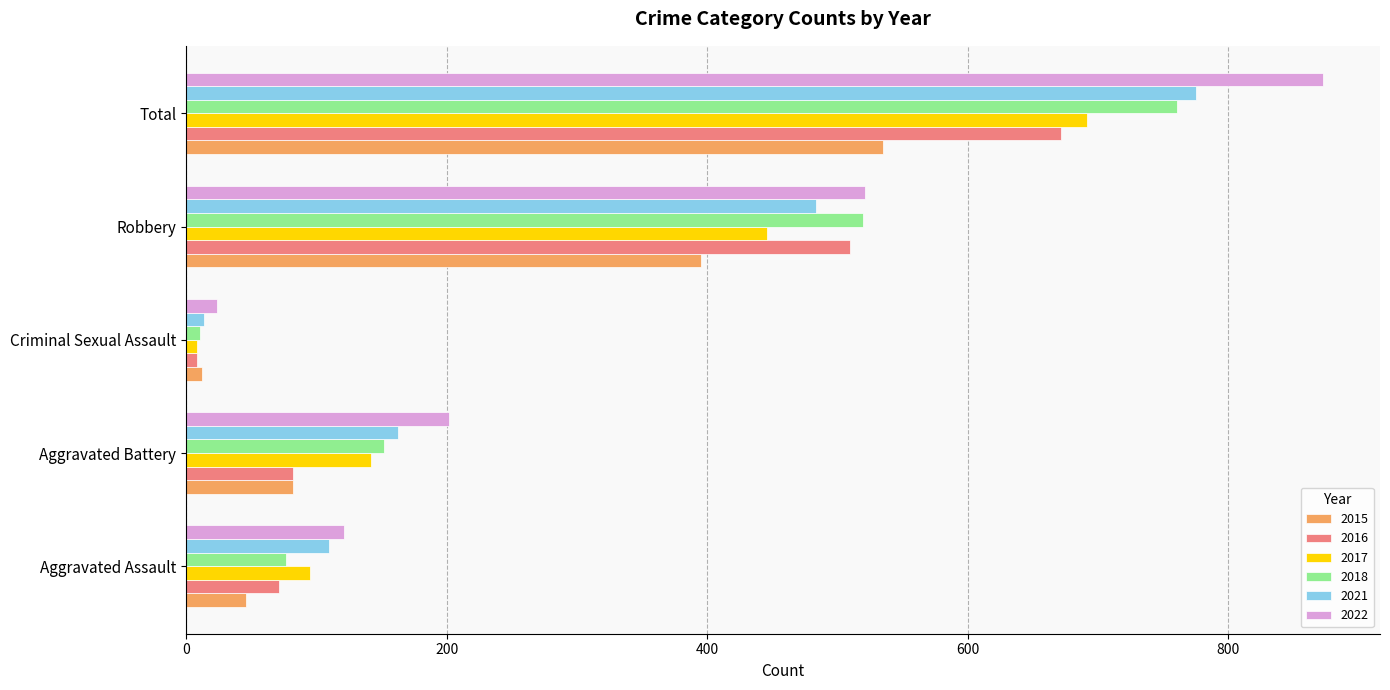

The 2022 series shows 121 at Aggravated Assault. True or false?

True